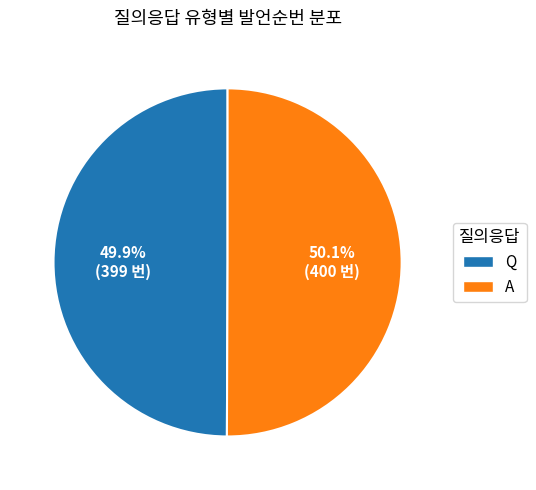

To the nearest percent, what portion does A represent?

50%